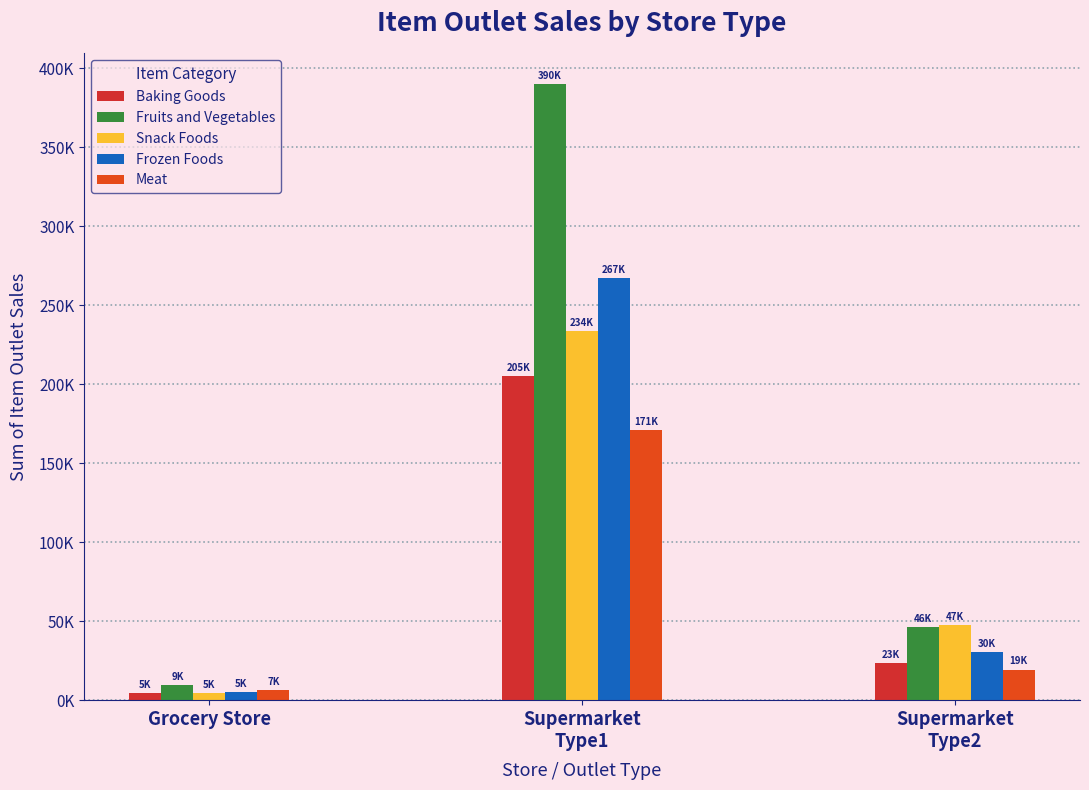

Rank the categories by Fruits and Vegetables value from highest to lowest.

Supermarket
Type1, Supermarket
Type2, Grocery Store